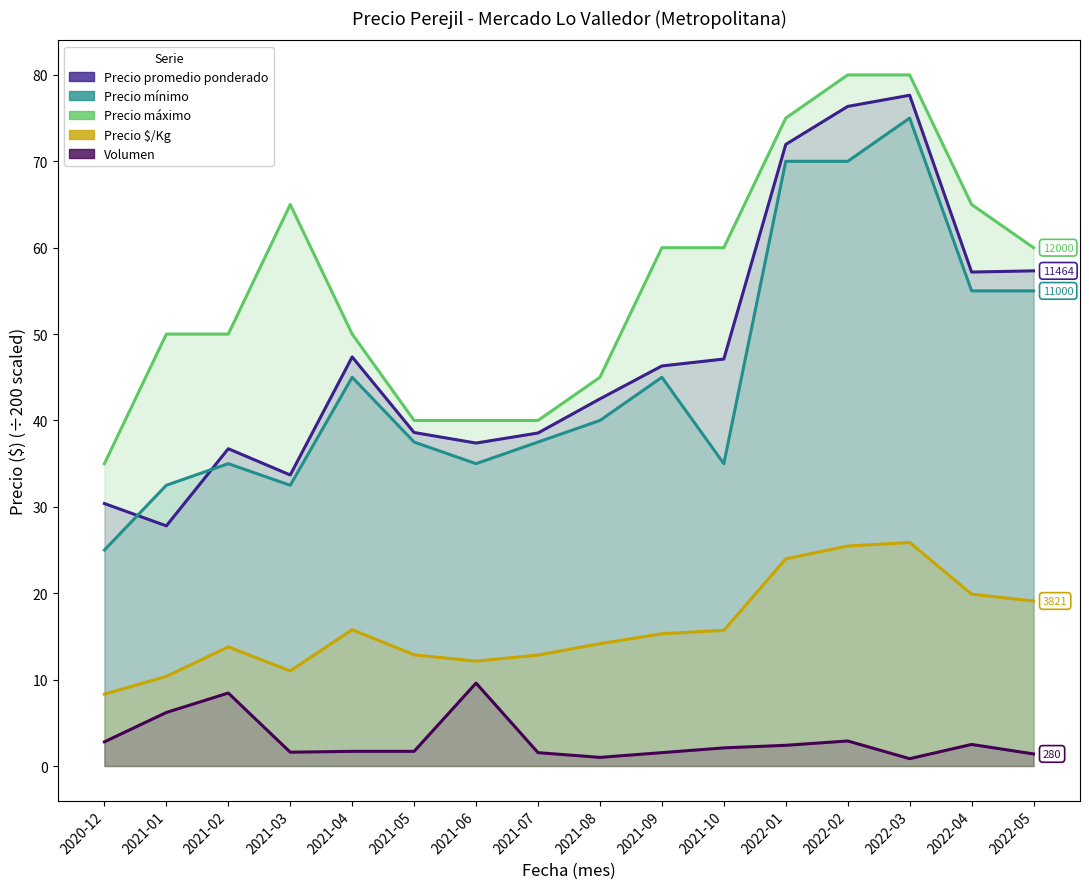

What is the average value of the Precio mínimo series?

45.3